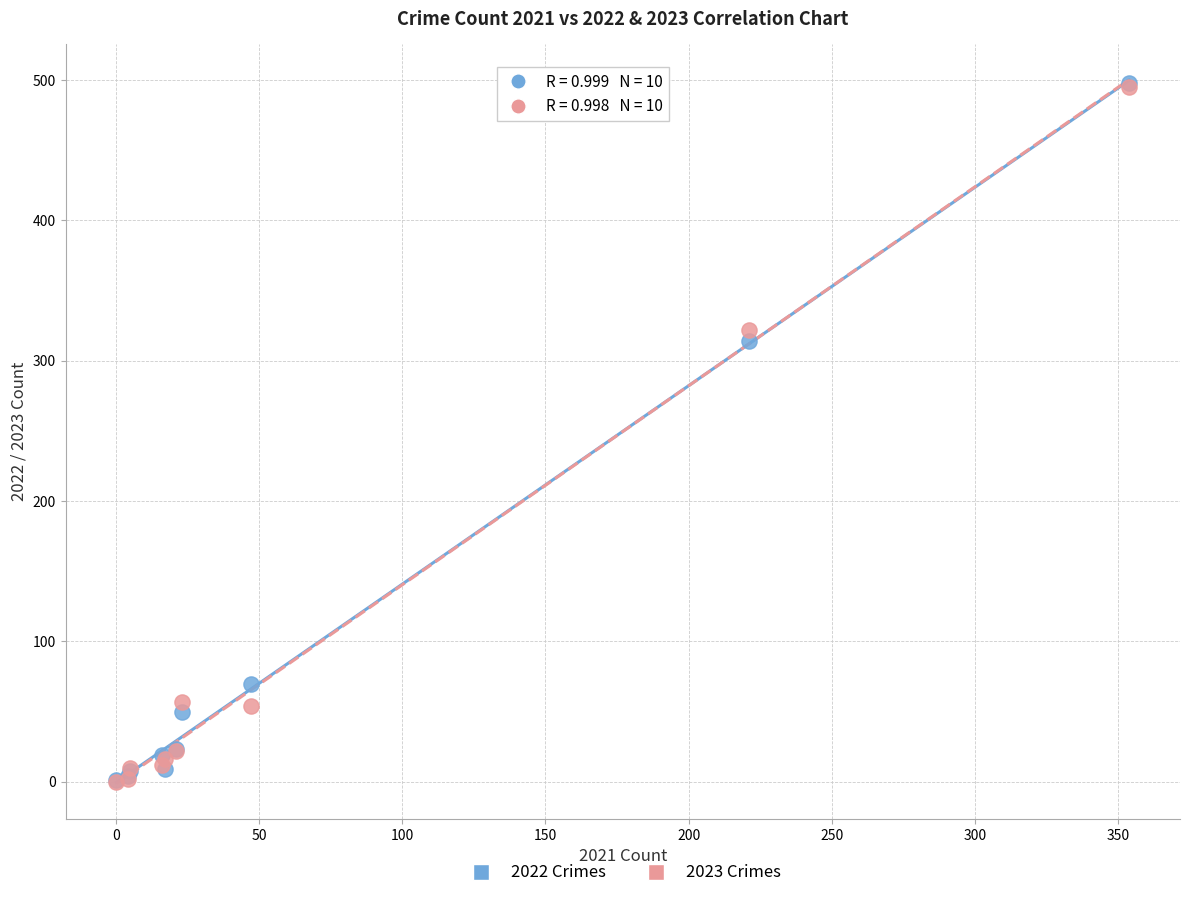

Across all series, what Y value is closest to 249?

314